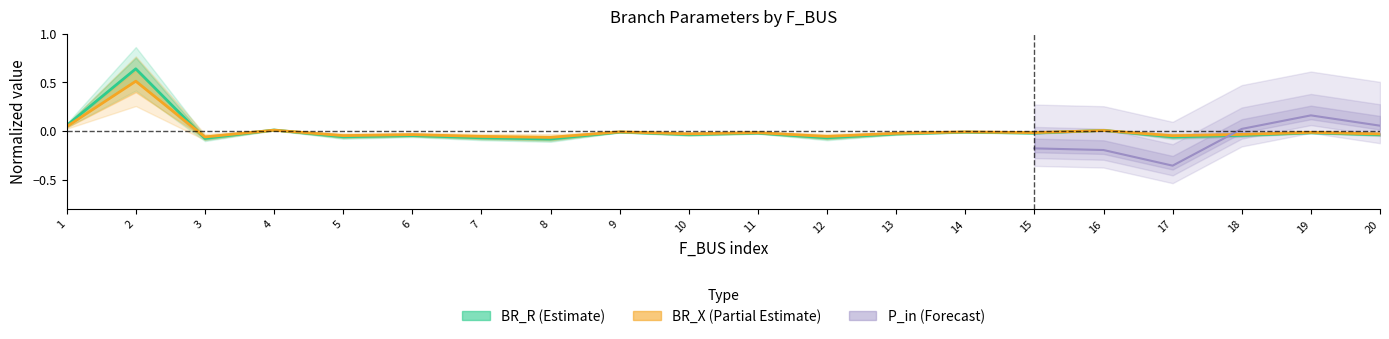

True or false: BR_R and BR_X intersect in this chart.

True